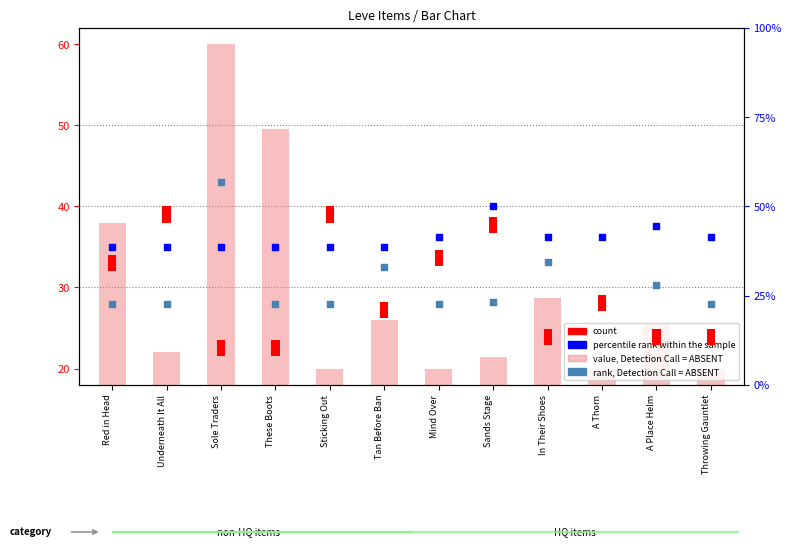

Which series has the largest total across all categories?

percentile rank within the sample